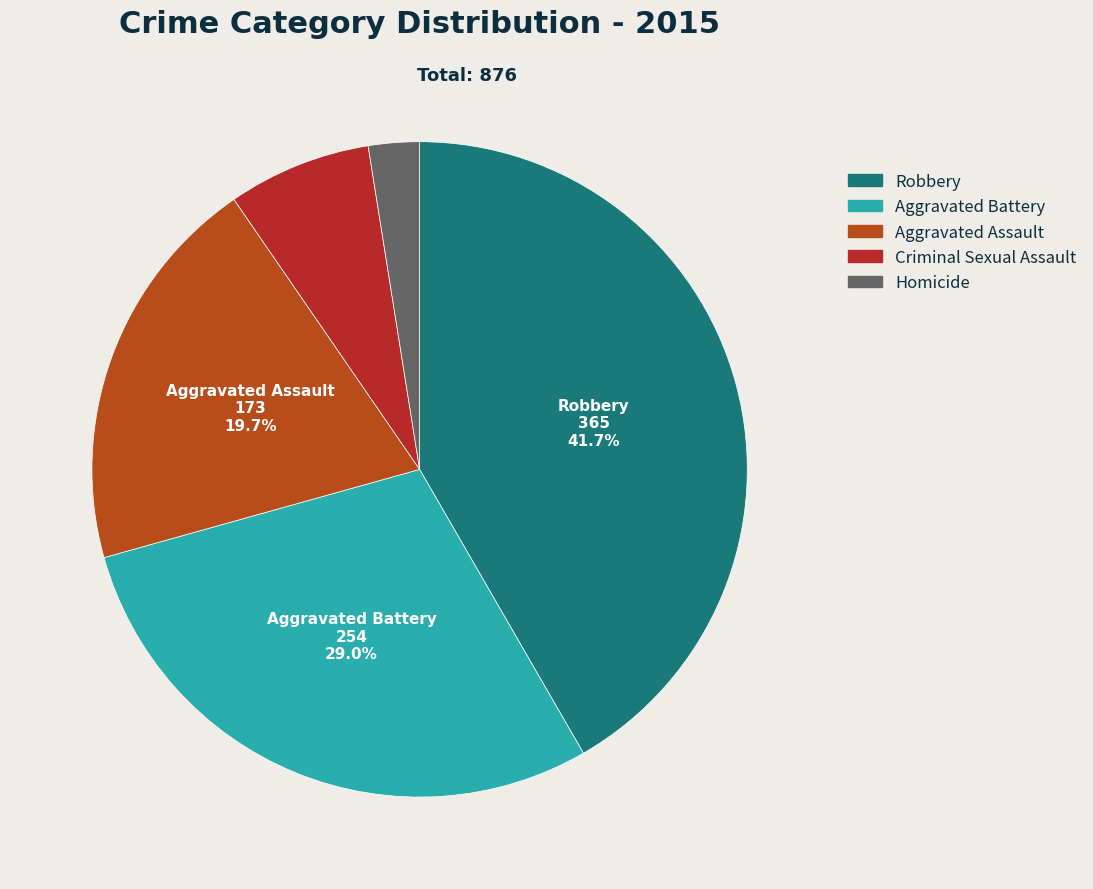

What is the ratio of the value at Homicide to the value at Robbery?

0.1